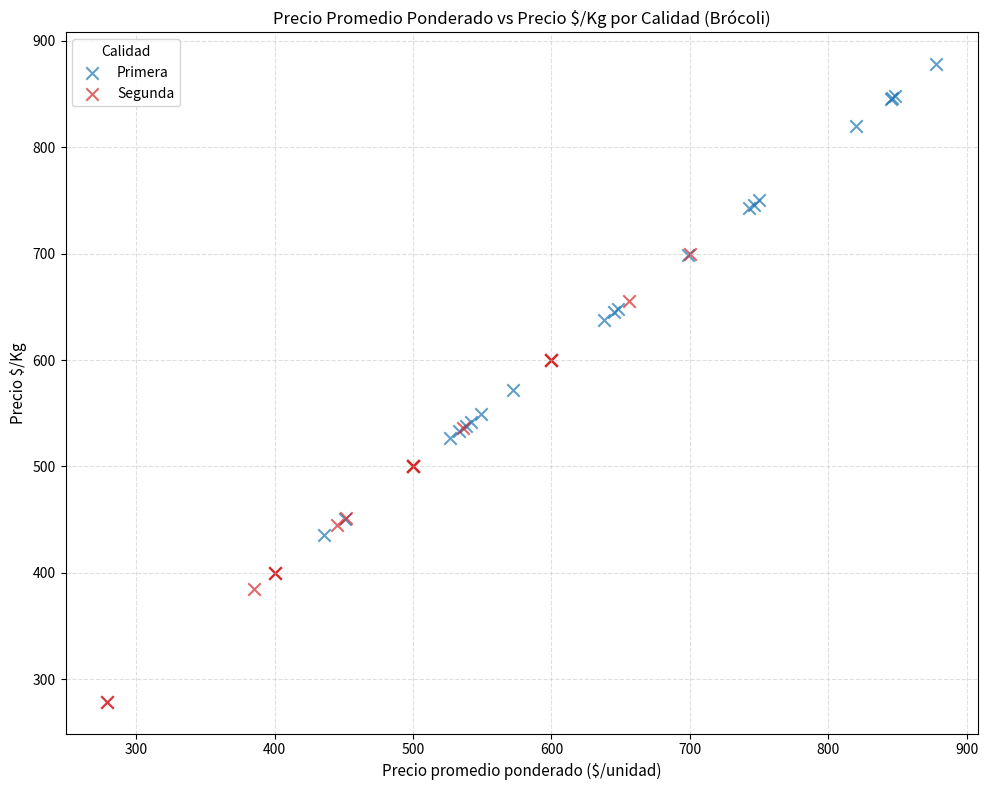

Which series reaches the maximum Y coordinate?

Primera